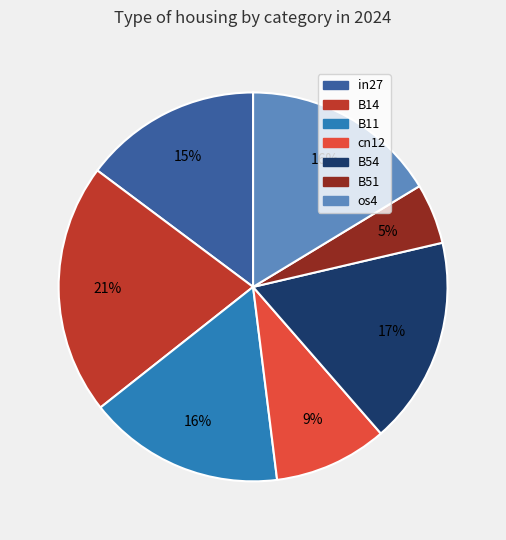

Is it true that B54 is 8% of the pie?

False